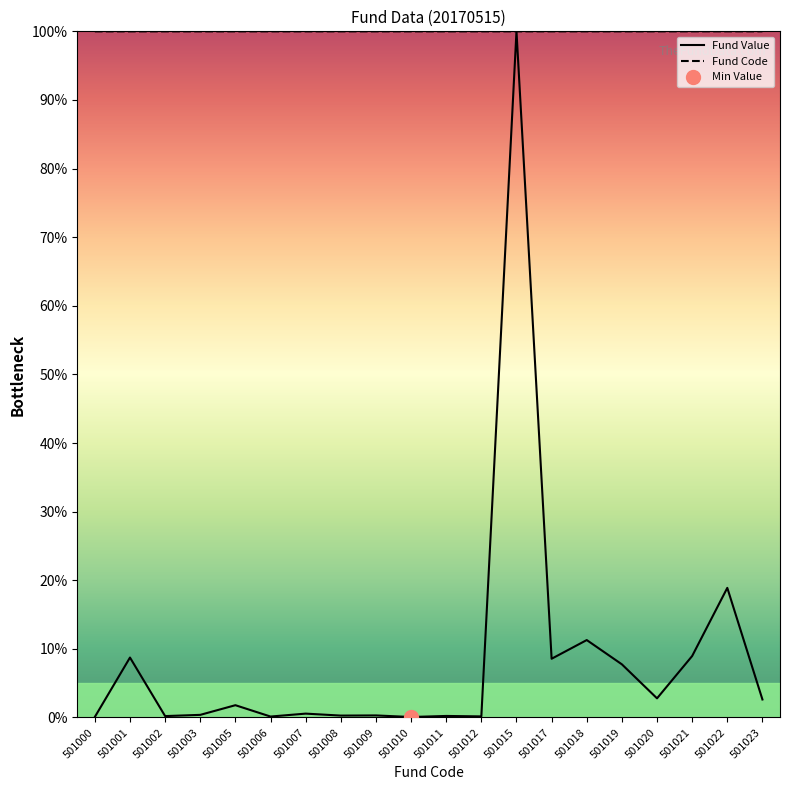

List the labels in order of Fund Value value, largest first.

501015, 501022, 501018, 501021, 501001, 501017, 501019, 501020, 501023, 501005, 501007, 501003, 501009, 501008, 501011, 501002, 501012, 501006, 501000, 501010